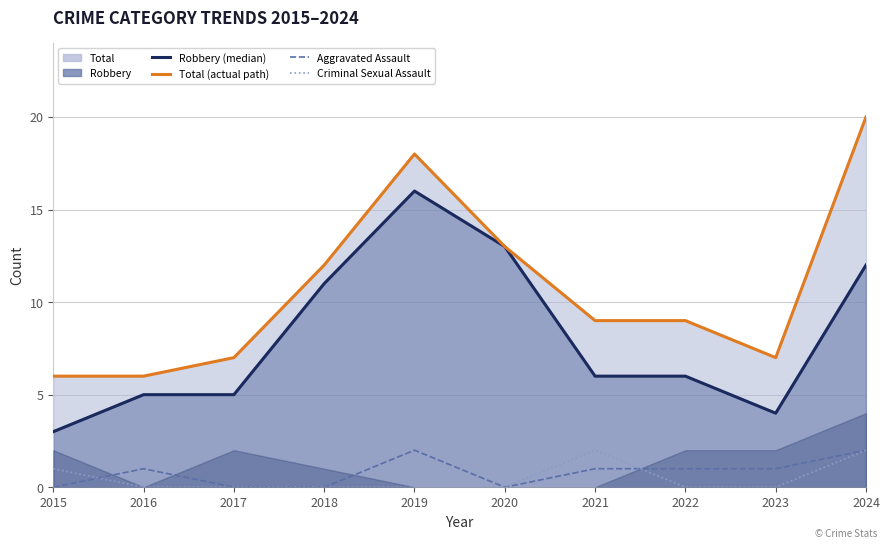

Which has a higher value, 2021 or 2023?

2021